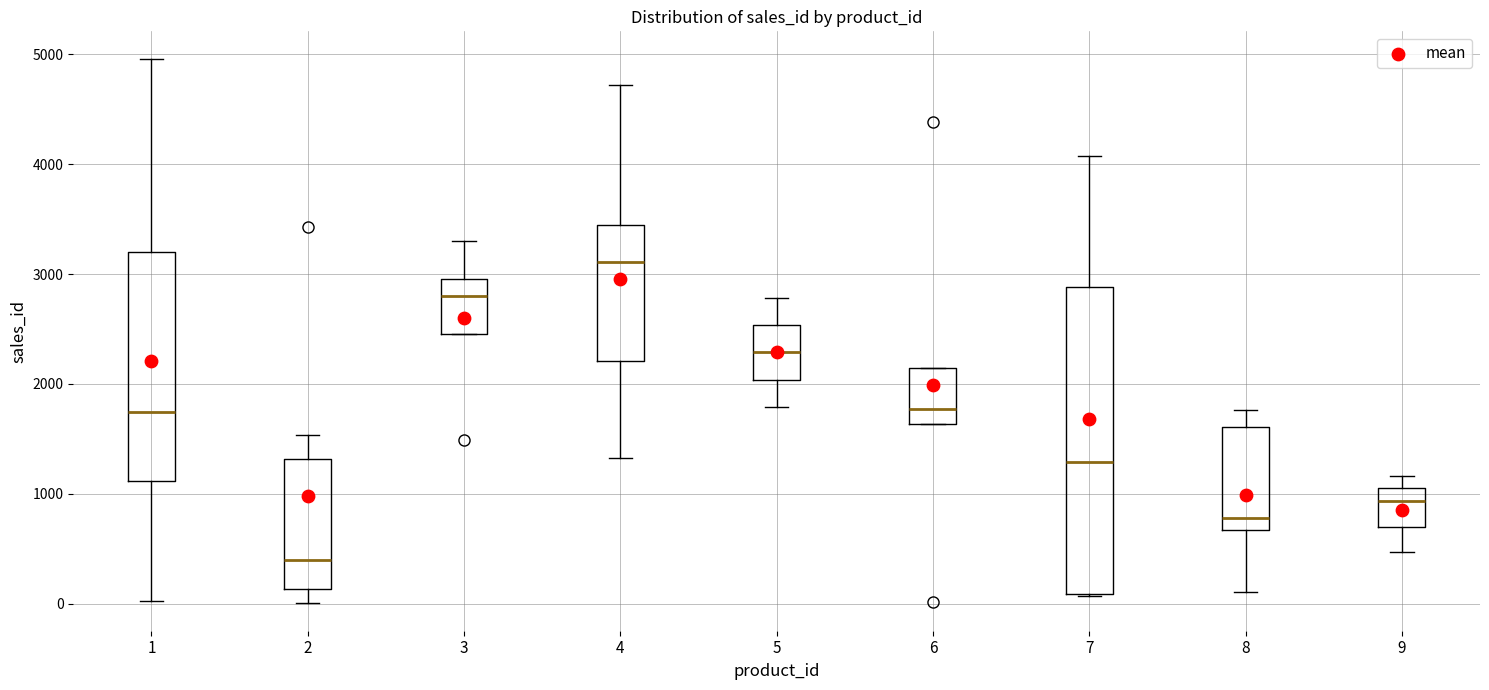

Which box is the tallest, from its lower edge to its upper edge?

7